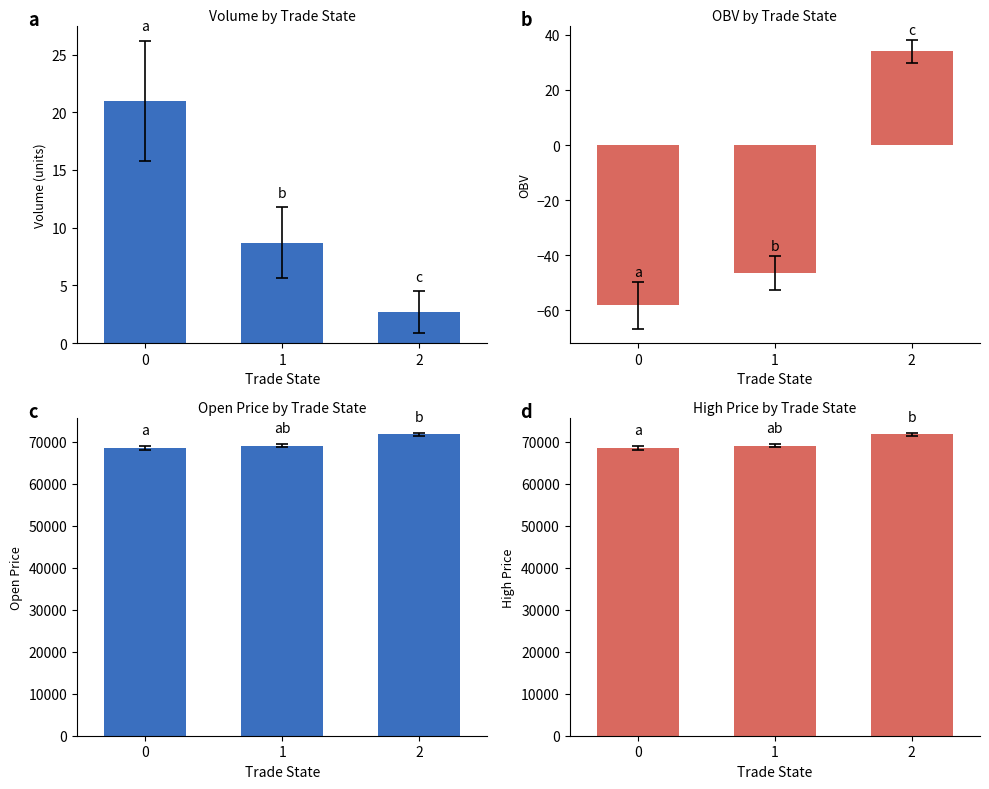

What is the total value across all series at 0?

136862.7